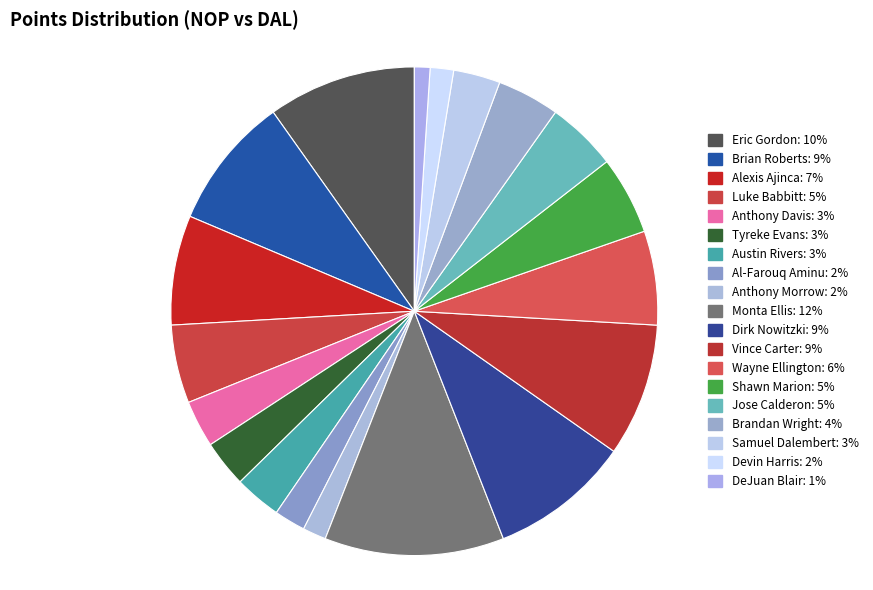

To the nearest percent, what portion does Anthony Davis represent?

3%